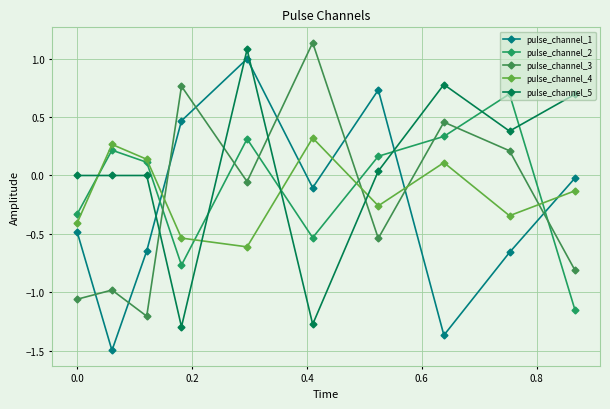

How many negative values does the pulse_channel_3 series have?

6